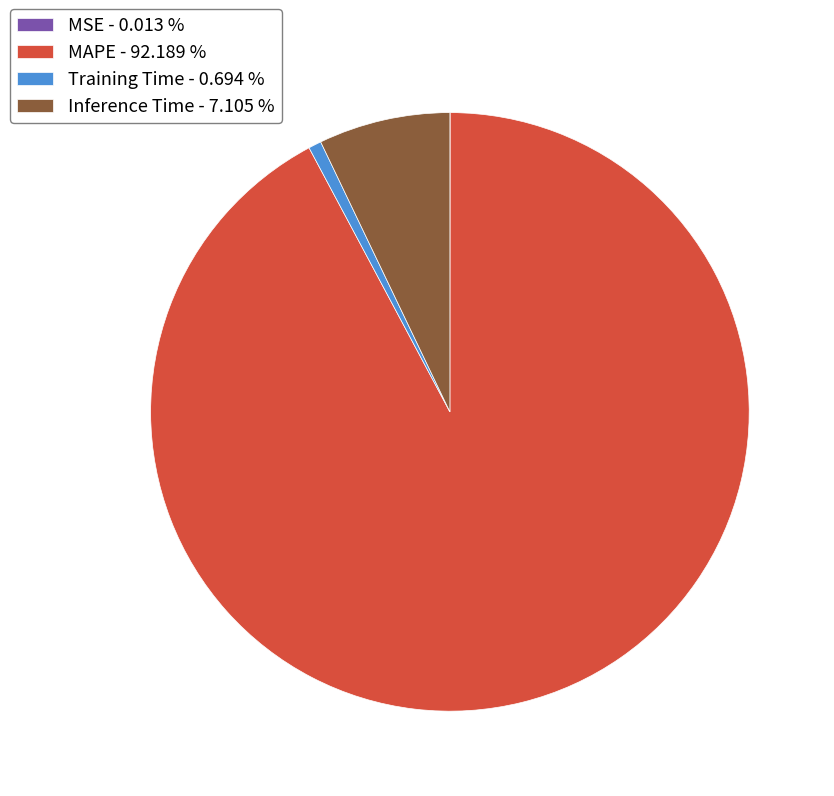

Is there any slice that represents more than half of the pie?

Yes